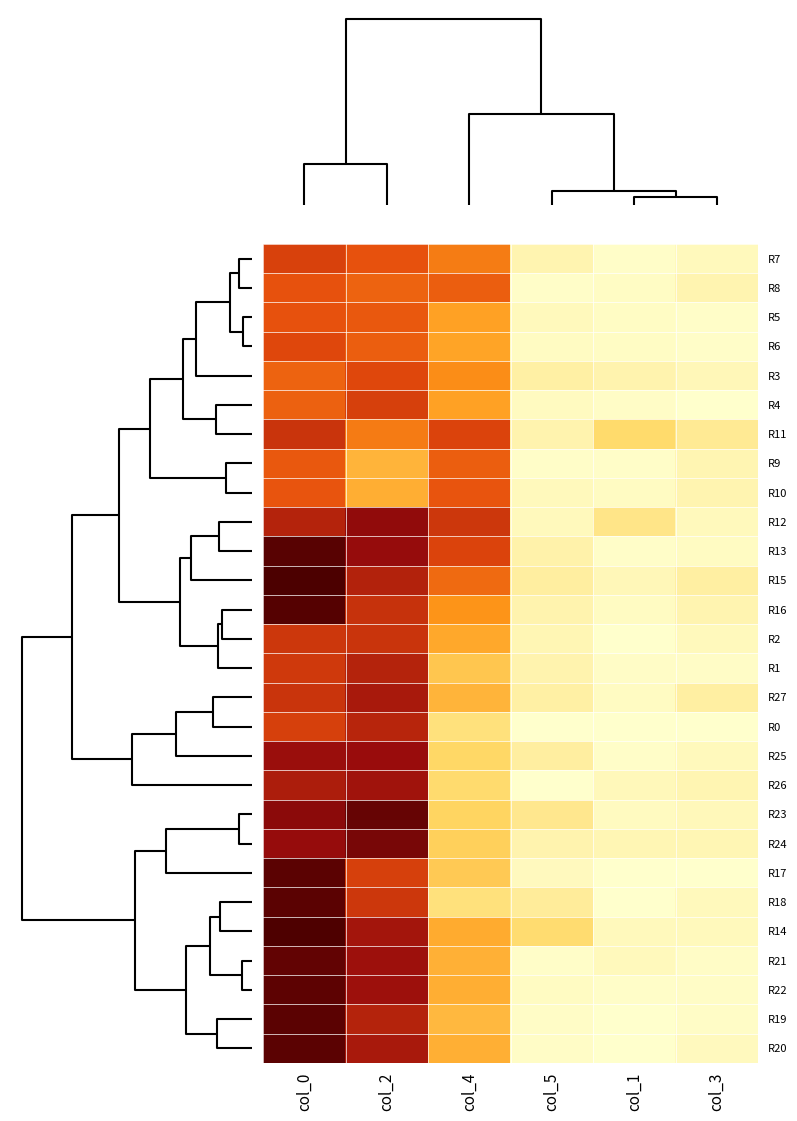

At how many categories does at least one series exceed 0?

6